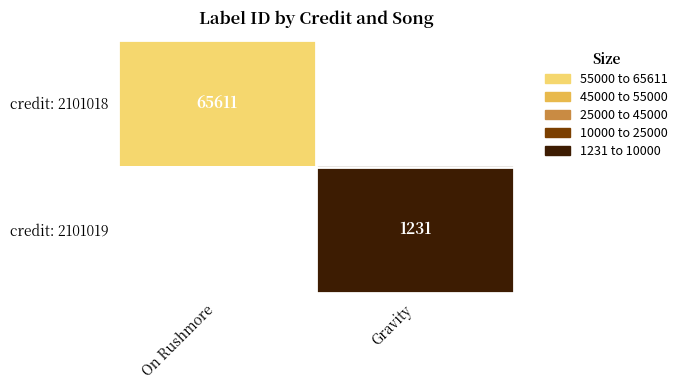

The credit: 2101019 series shows 1674 at Gravity. True or false?

False